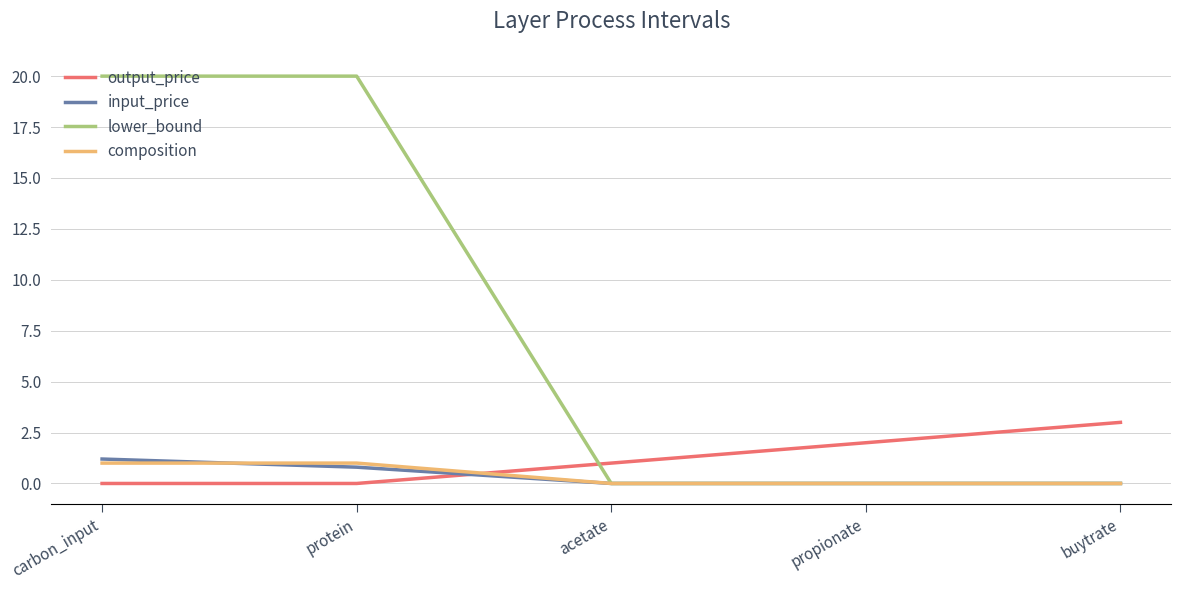

True or false: input_price has more than 1 interior local peaks.

False